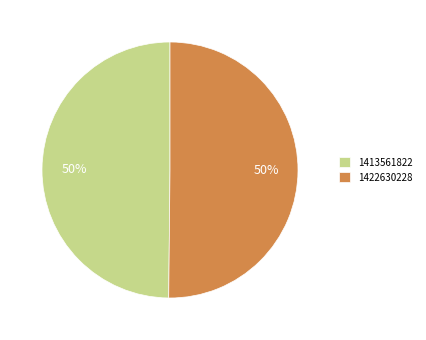

To the nearest percent, what percentage of the pie is 1422630228?

50%